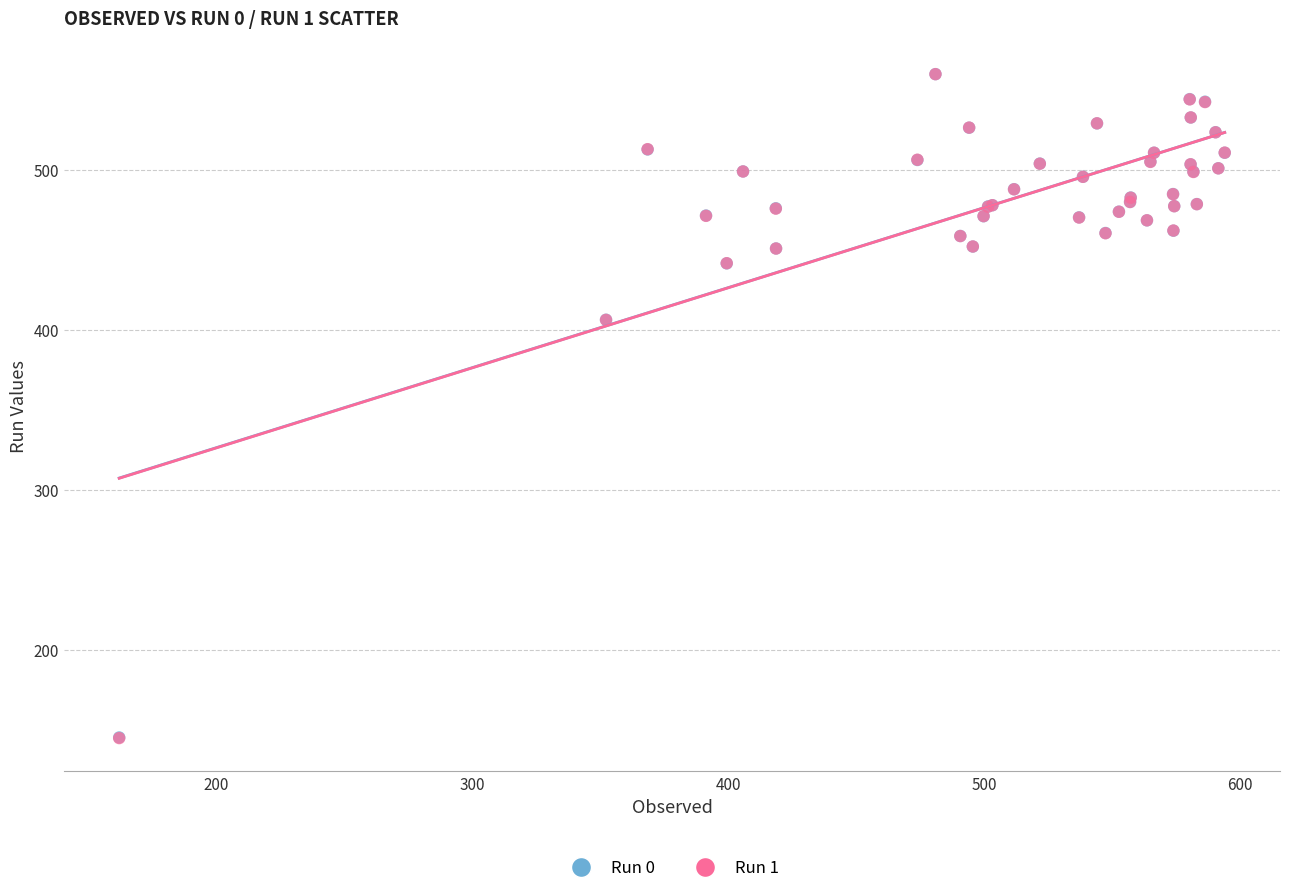

What are all the series names shown in the legend?

Run 0, Run 1